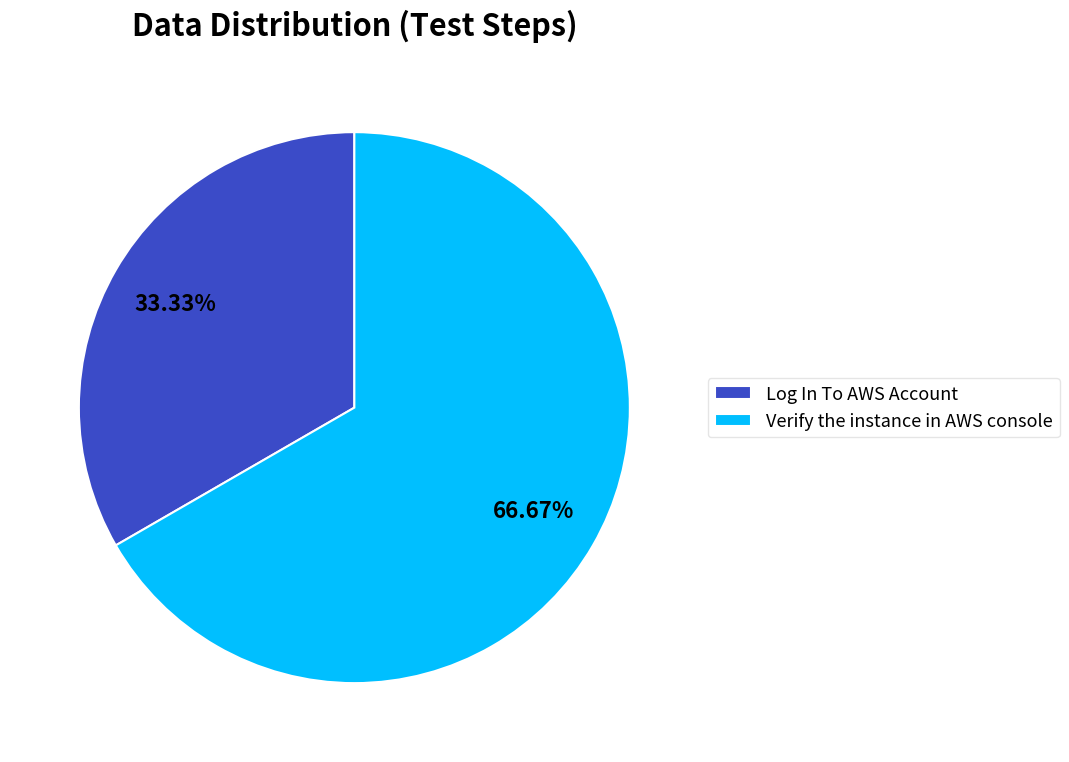

How many segments does this pie chart have?

2